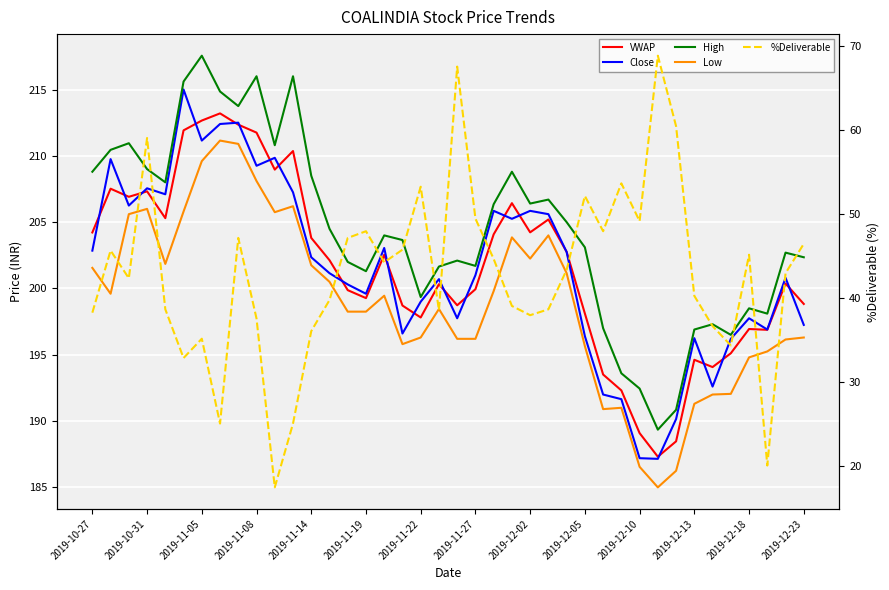

List the series in order of their peak value, highest first.

High, Close, VWAP, Low, %Deliverable